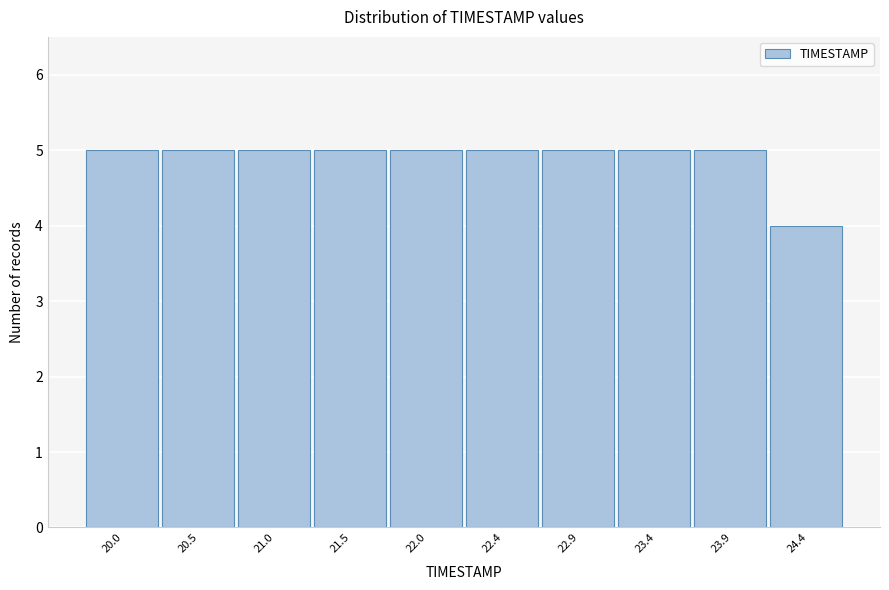

Reading right to left, what are all the values shown in this chart?

4	5	5	5	5	5	5	5	5	5